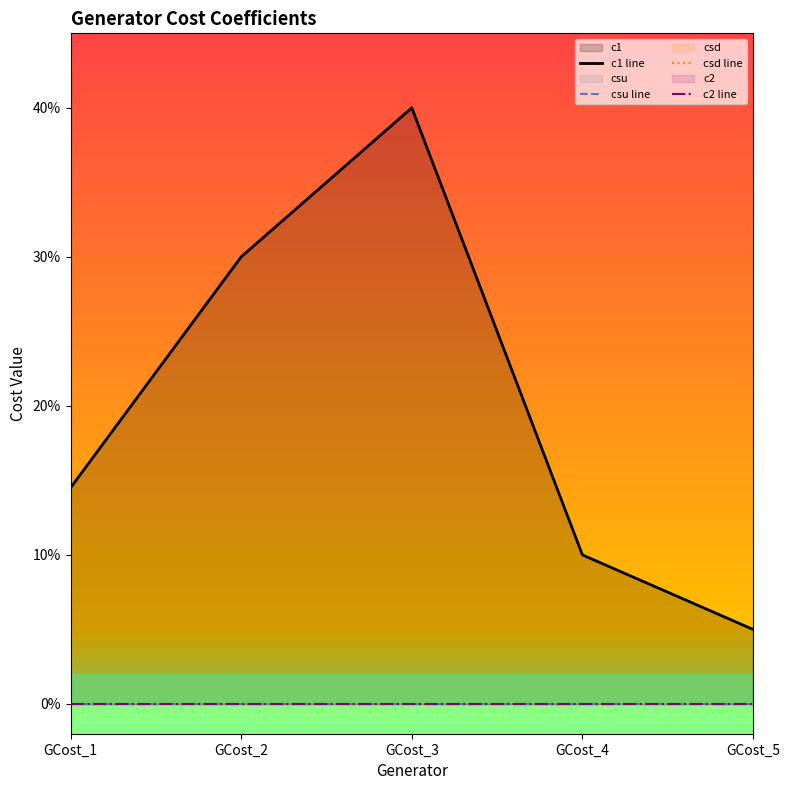

True or false: c2 line and csu line intersect in this chart.

False